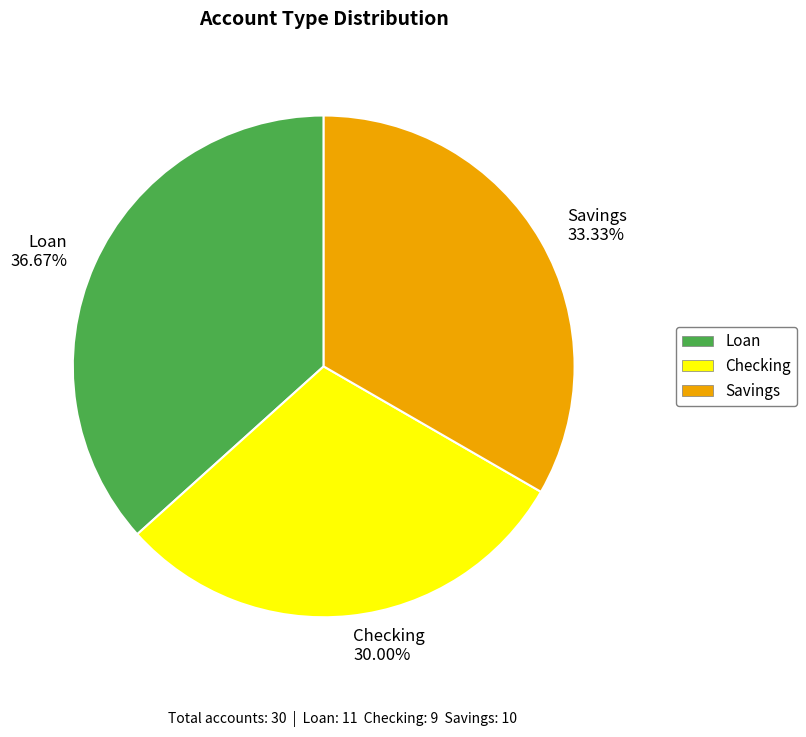

To the nearest percent, what percentage of the pie is Loan?

37%